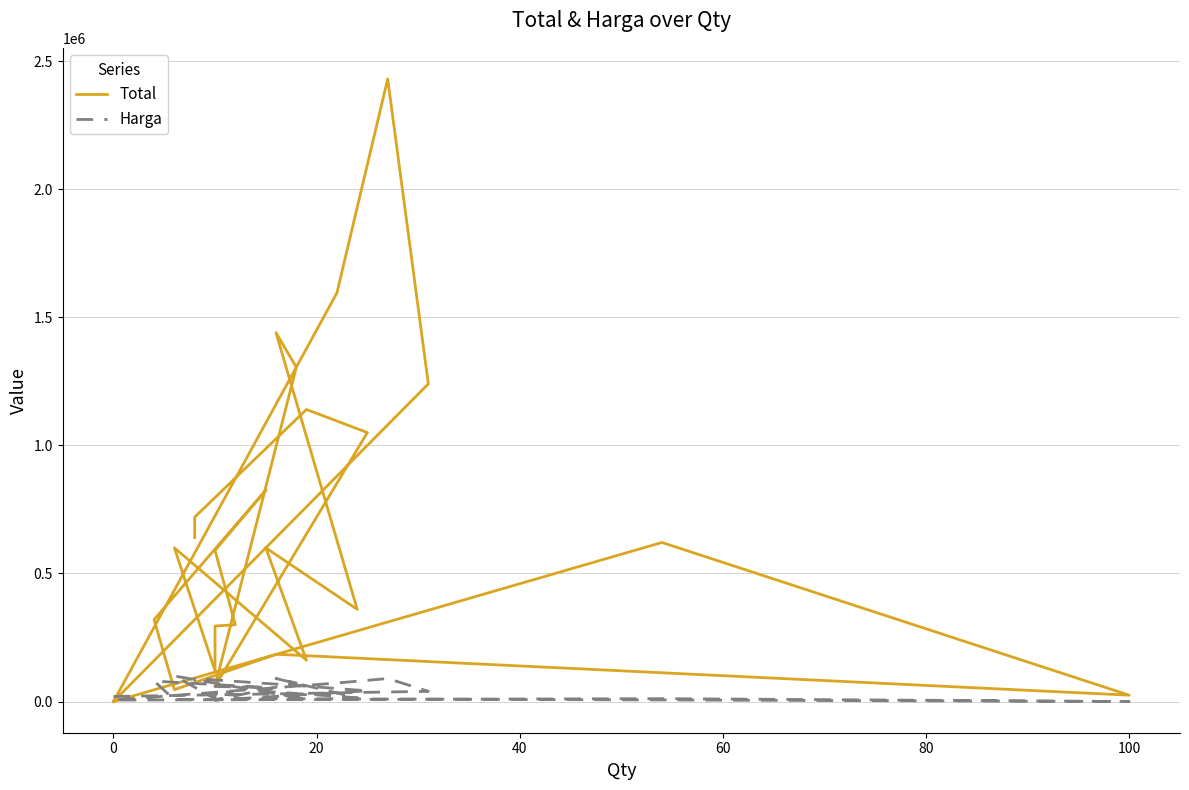

Does the chart have visible grid lines?

Yes